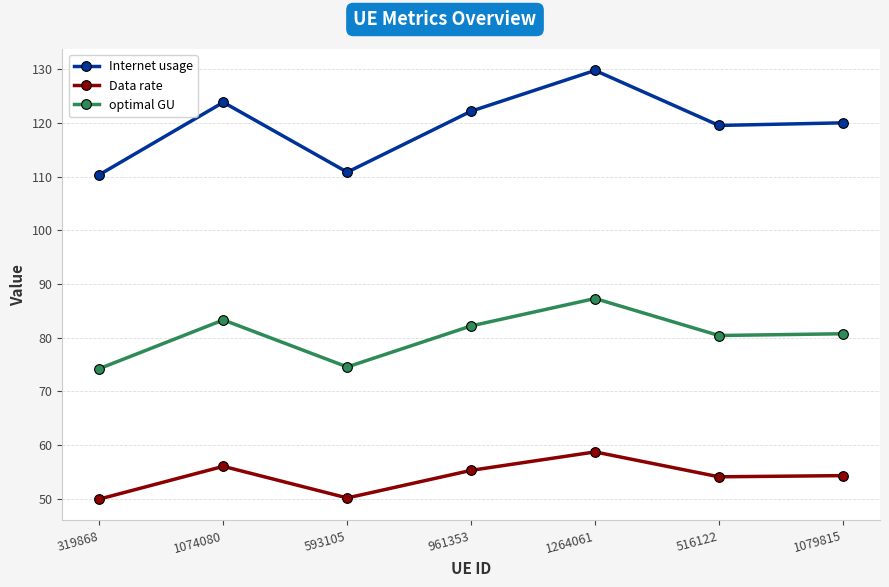

What are all the series names shown in the legend?

Internet usage, Data rate, optimal GU